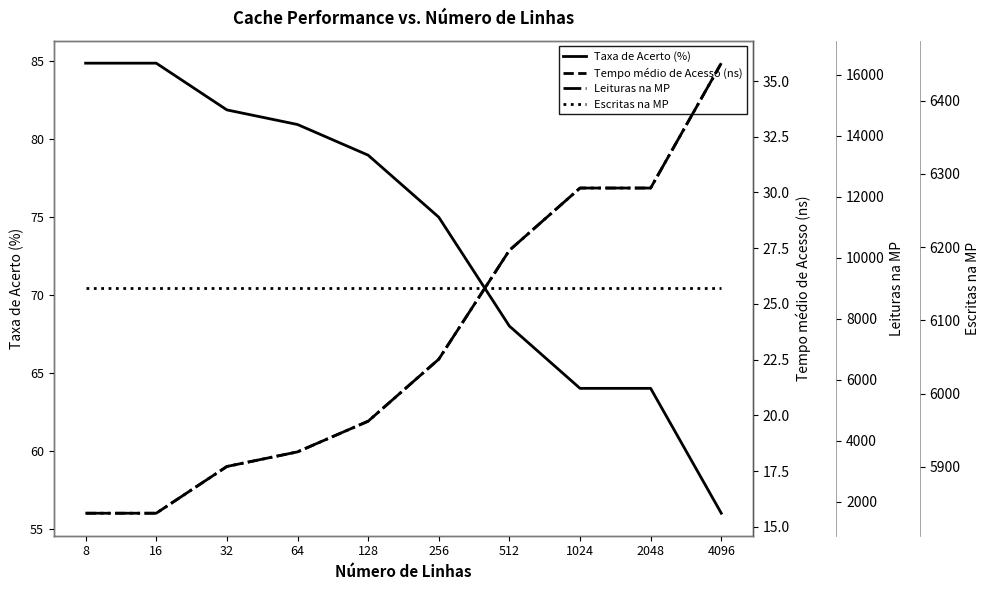

At which label does Leituras na MP first exceed 6673?

512